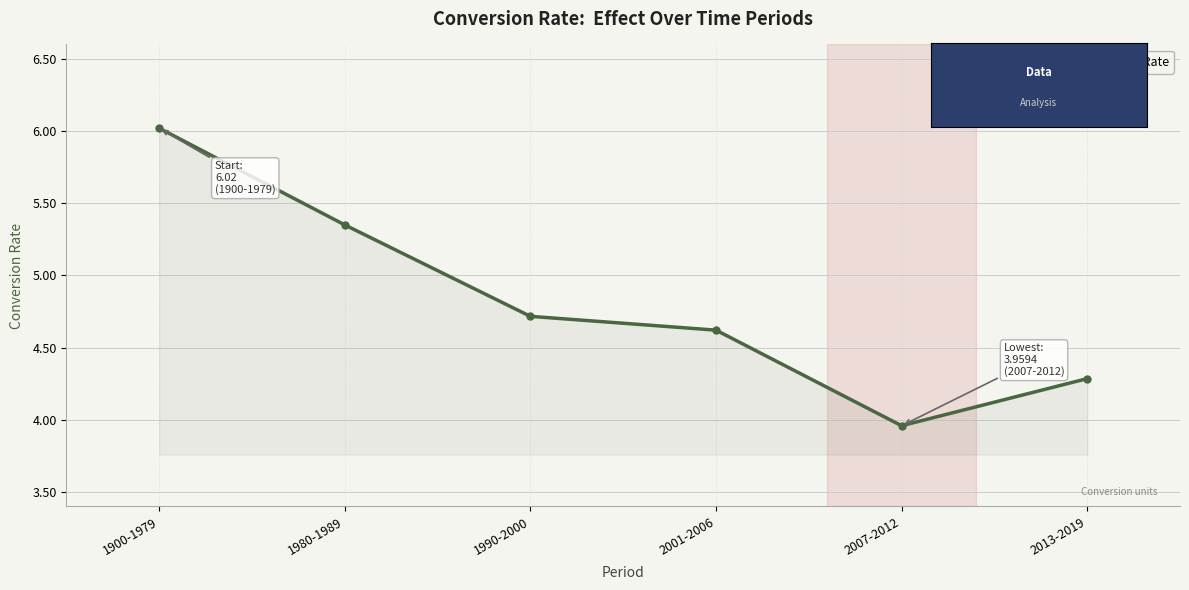

Is it true that the value at 1900-1979 is 10.3?

False